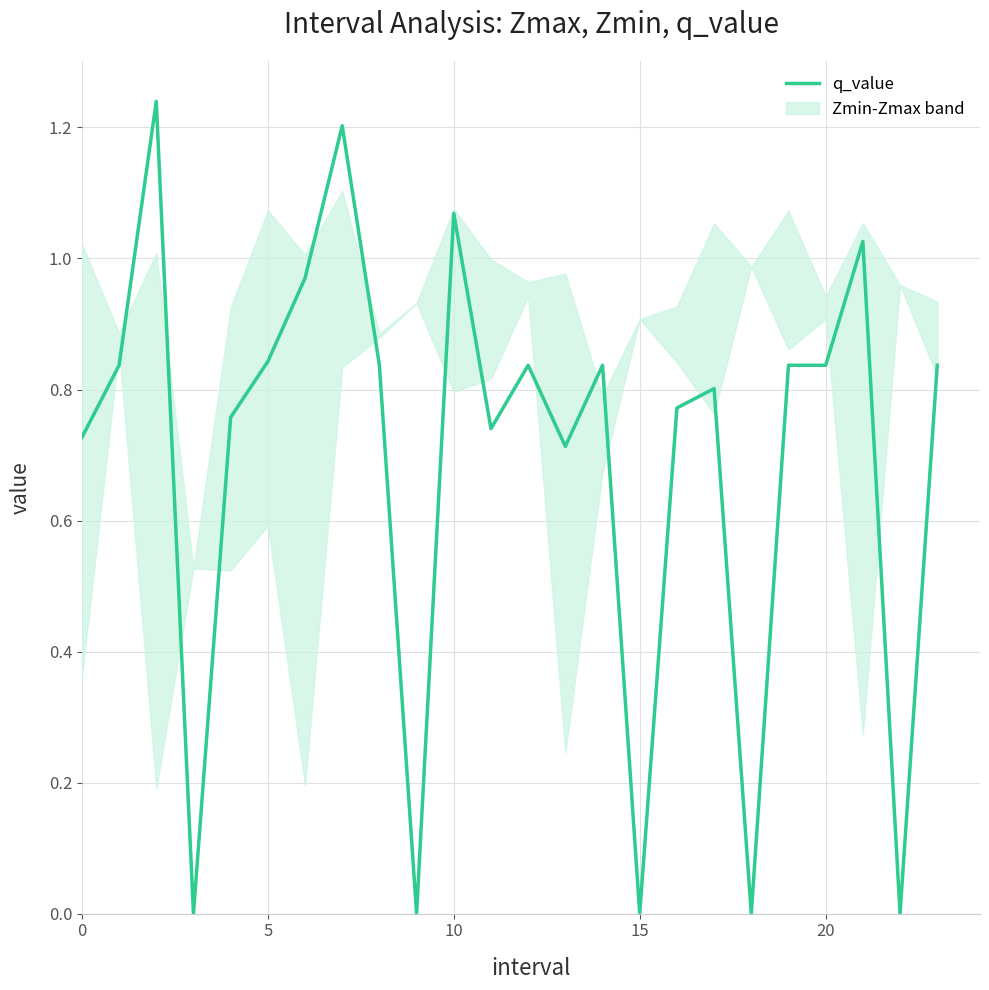

Is it true that q_value equals 0.2 at 20?

False